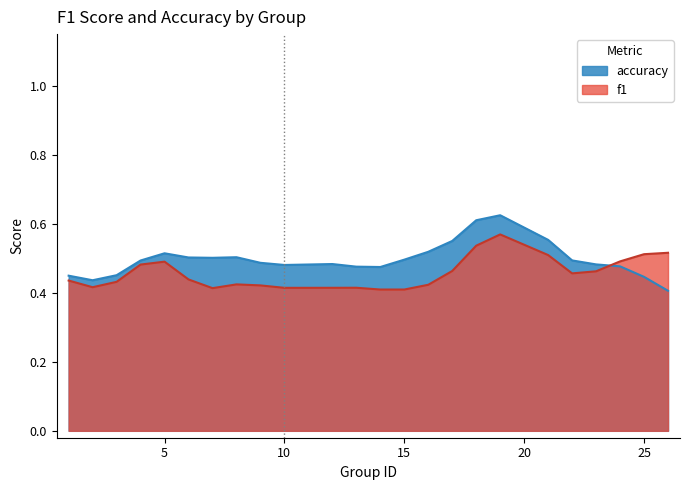

What is the difference between the maximum and minimum values in the accuracy series?

0.7